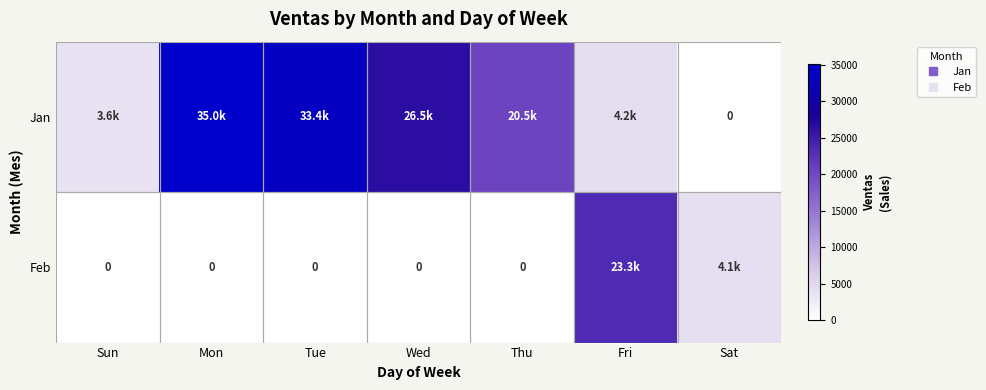

Rank the categories by Jan value from lowest to highest.

Sat, Sun, Fri, Thu, Wed, Tue, Mon